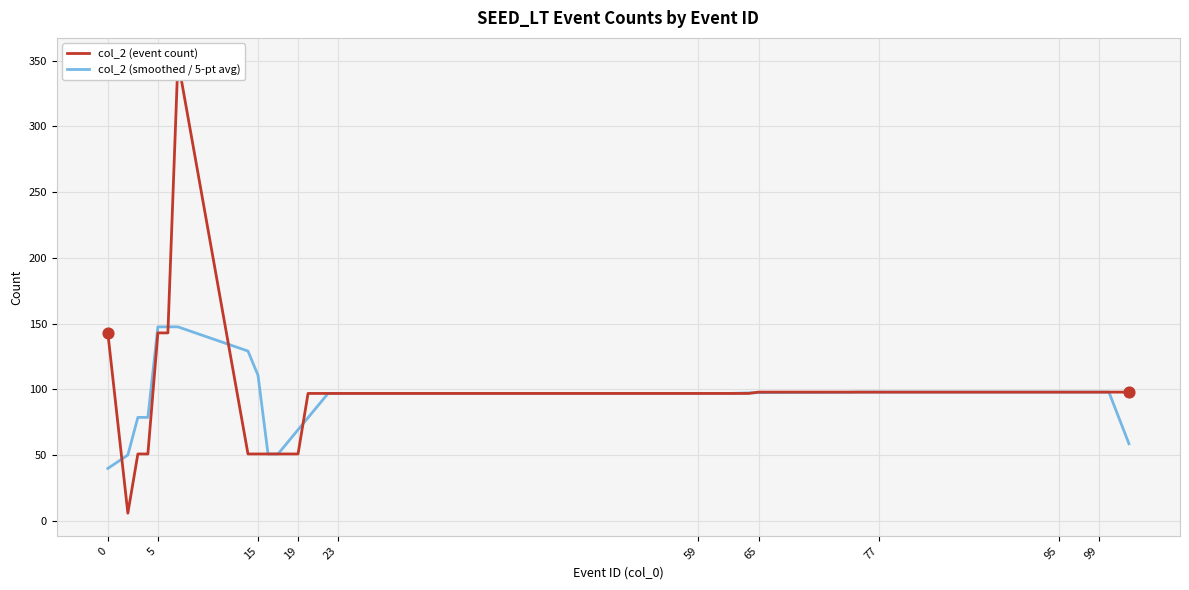

Which series has the largest total across all categories?

col_2 (event count)